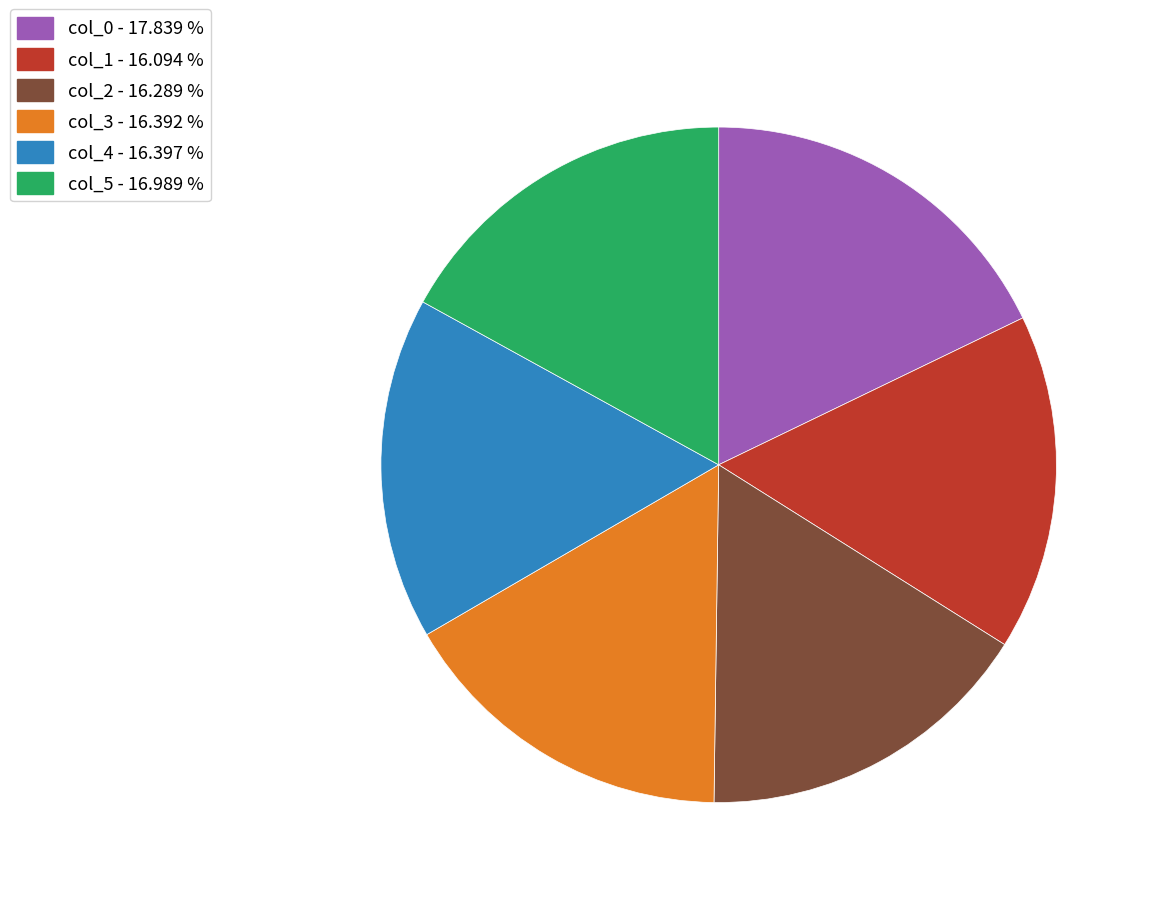

Combined, do col_4 and col_1 account for over 50%?

No